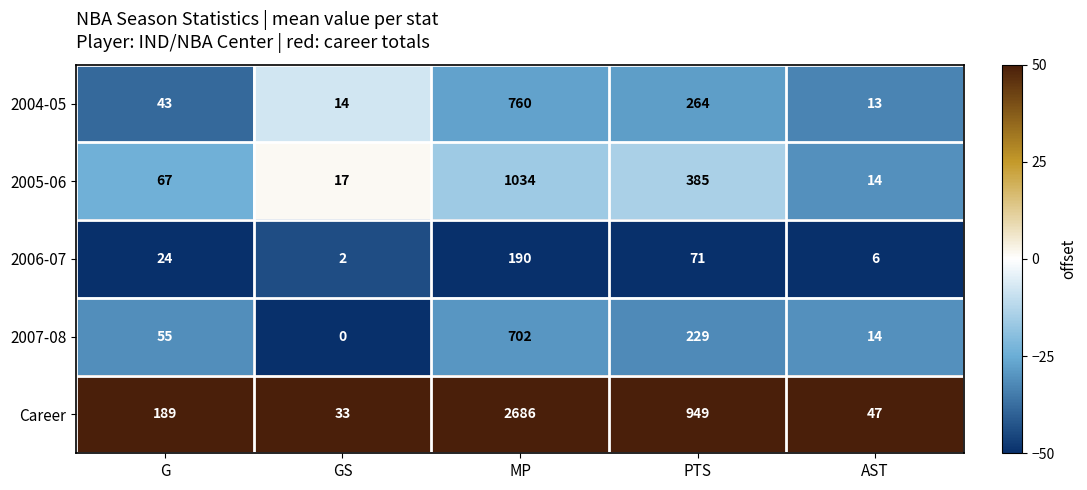

Count the number of categories in the chart.

5